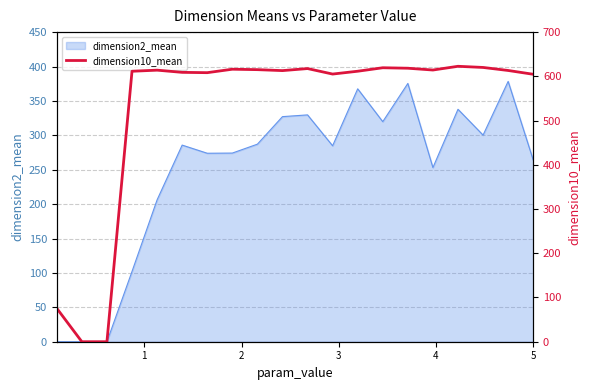

How many points are lower than both their immediate neighbors (excluding endpoints)?

4